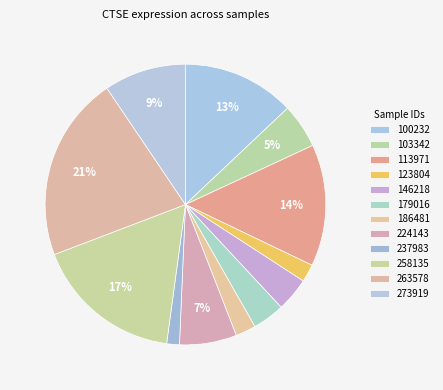

To the nearest percent, what portion does 179016 represent?

4%